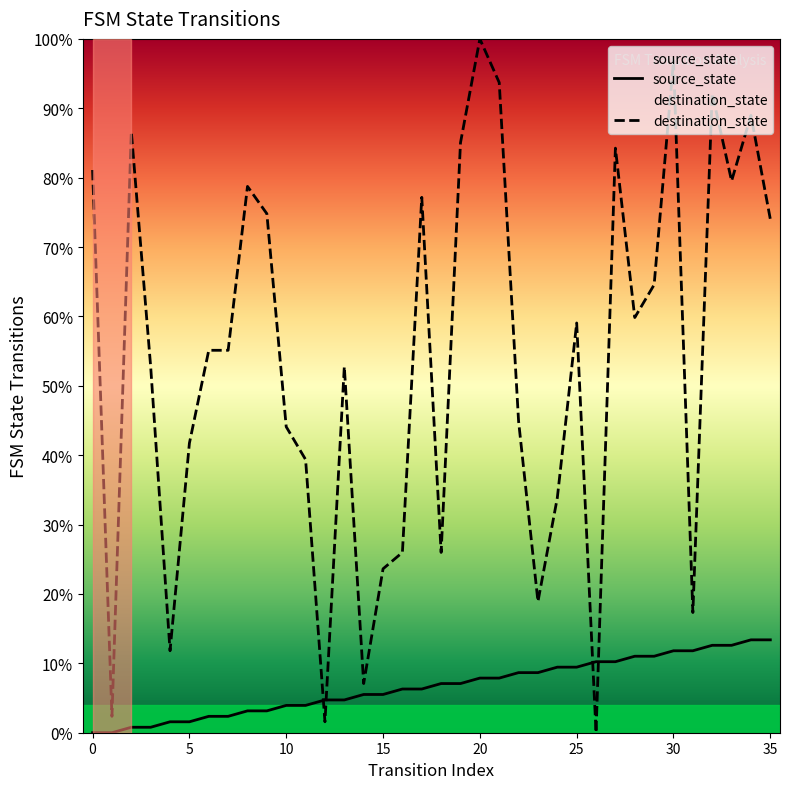

At how many categories does at least one series exceed 73?

14